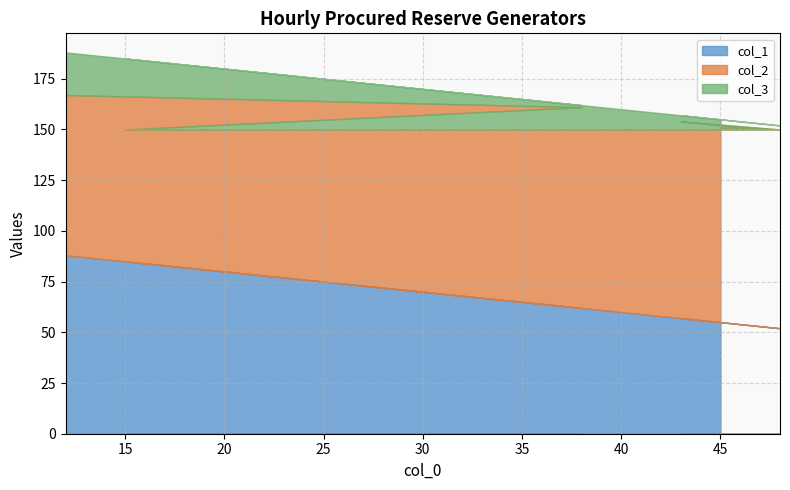

What is the value of the col_1 point at the 4th from the left?

85